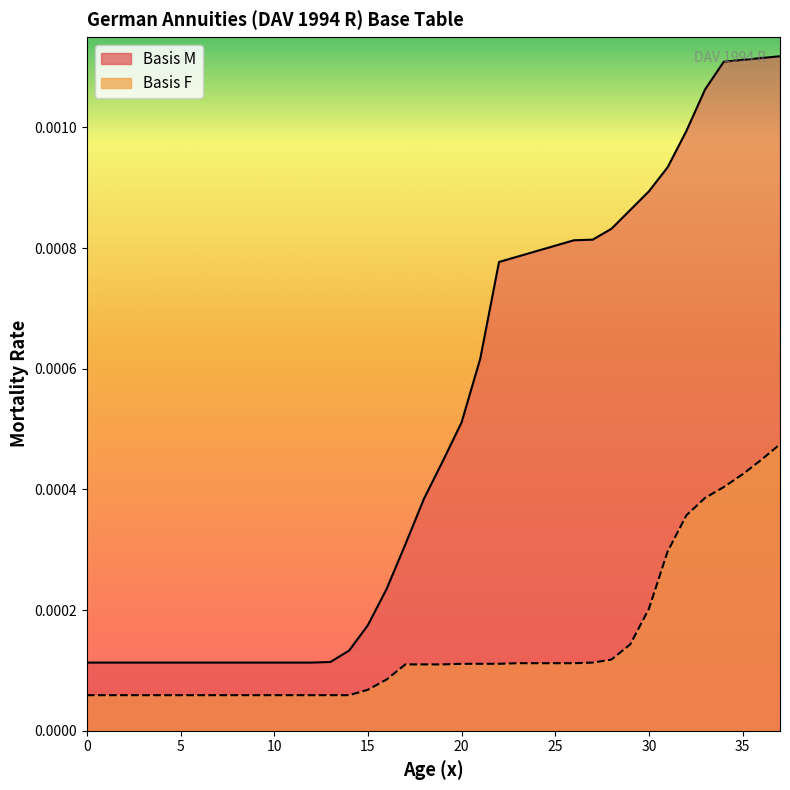

At which category is the sum across all series the highest?

37